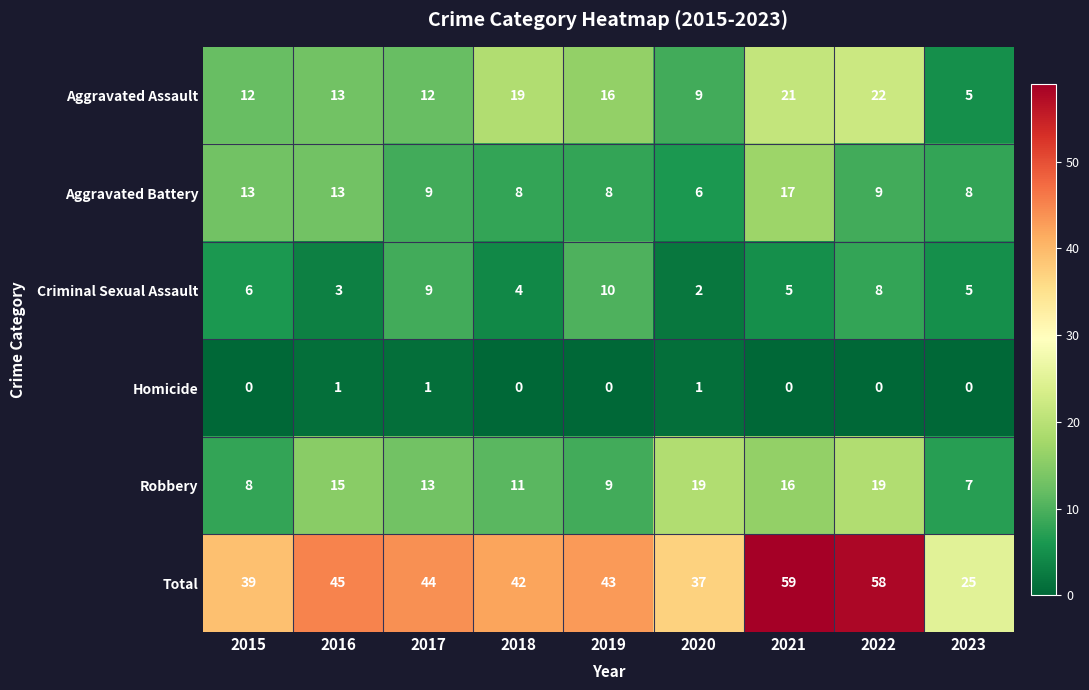

What value does the Aggravated Assault series have at 2020, to the nearest 5?

10